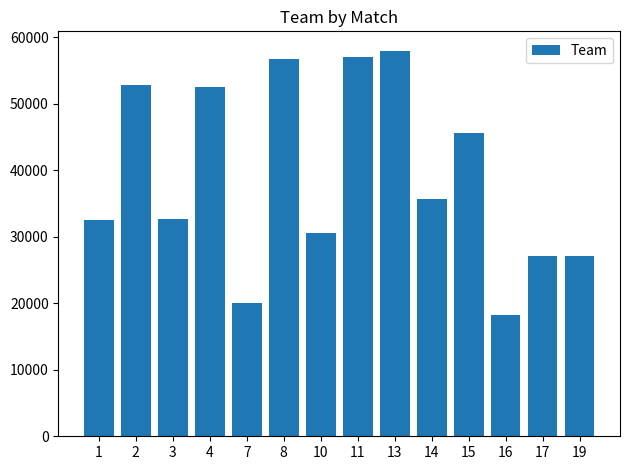

The value at 13 is 32481. True or false?

False